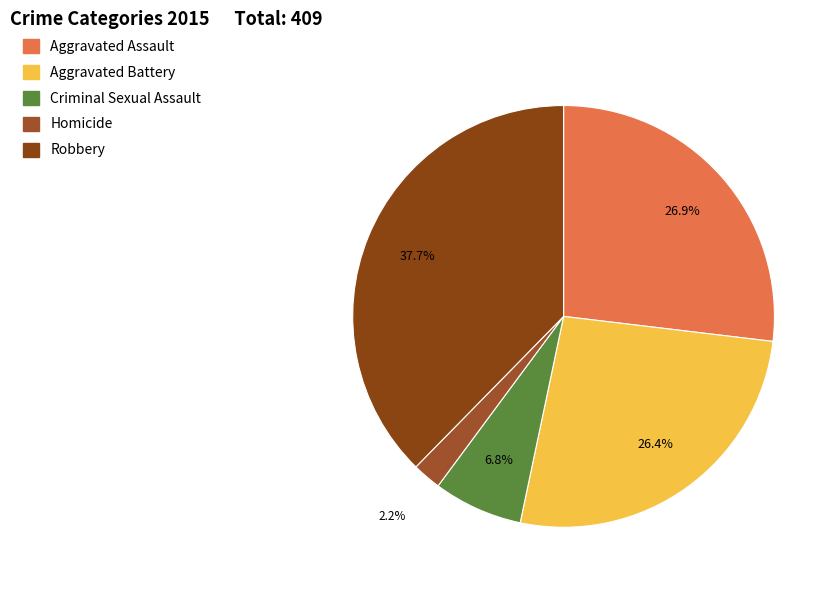

Which slice is the largest?

Robbery